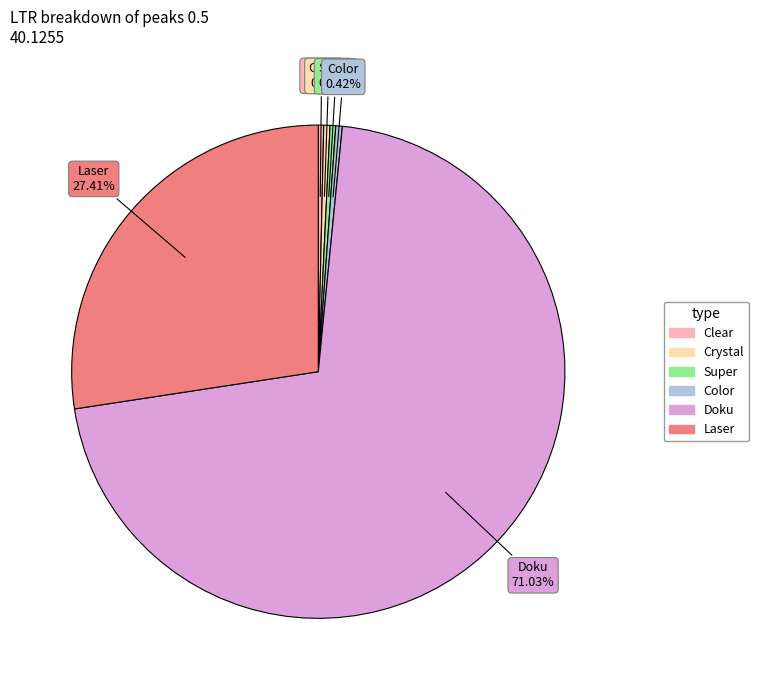

What is the largest slice in the pie chart?

Doku